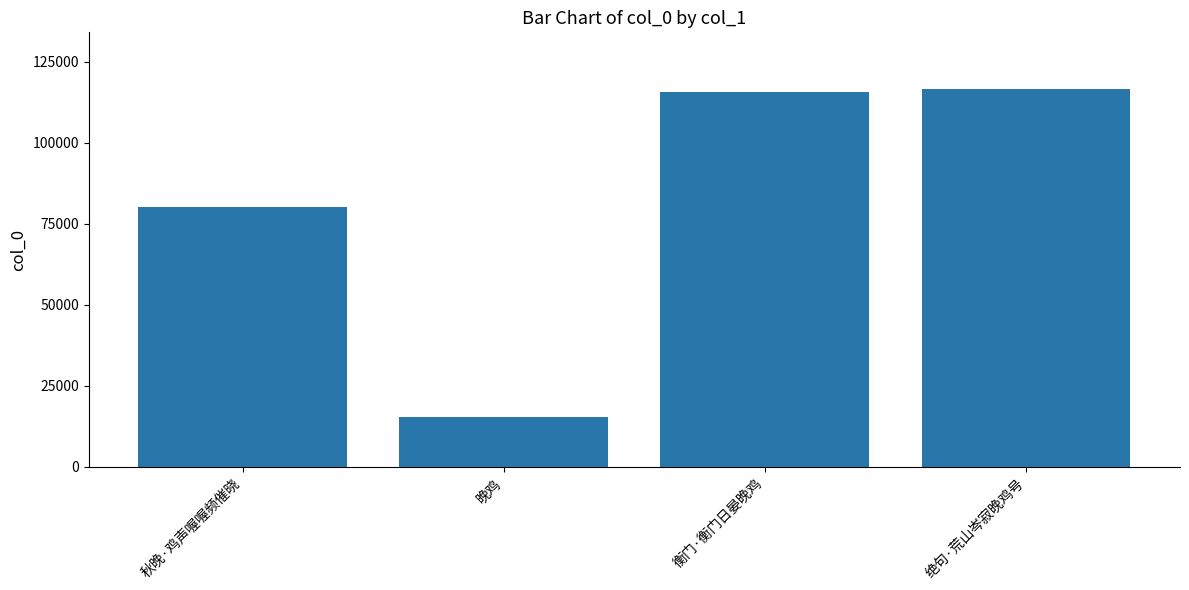

What is the change in value from 秋晚·鸡声喔喔频催晓 to 绝句·荒山岑寂晚鸡号?

+36417